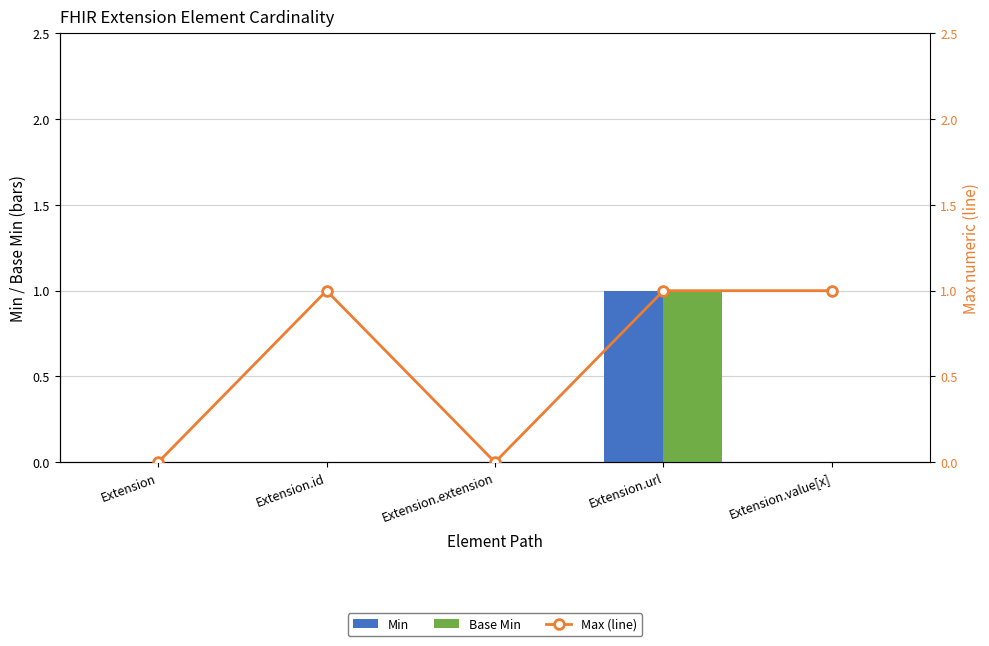

Count the Max (line) values in the range 0 to 1.

5